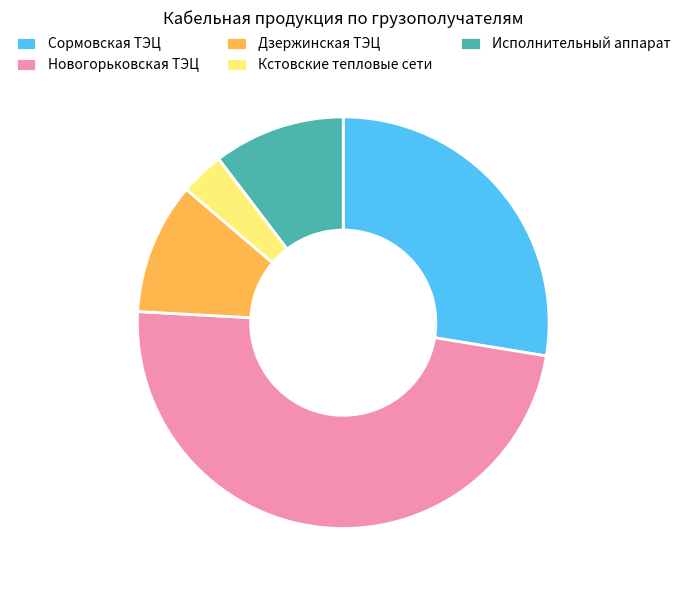

Combined, do Сормовская ТЭЦ and Новогорьковская ТЭЦ account for over 50%?

Yes